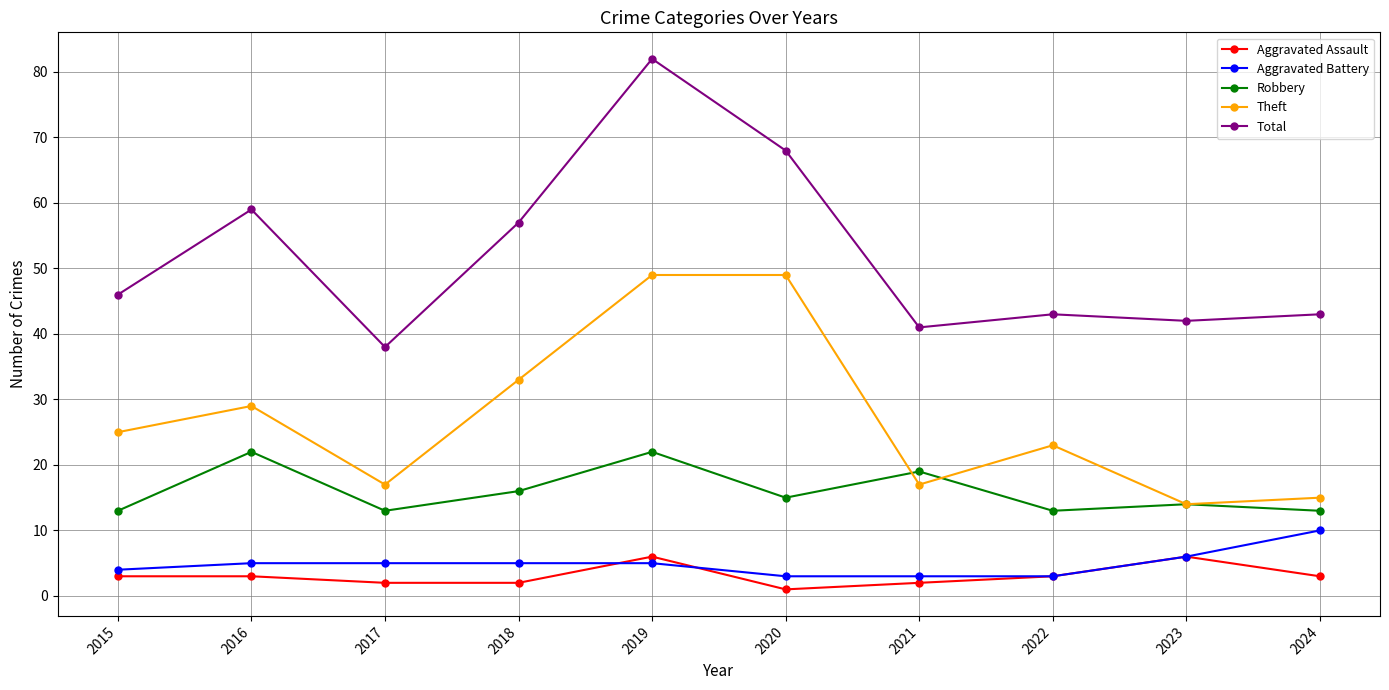

Where is the first local minimum for Total?

2017